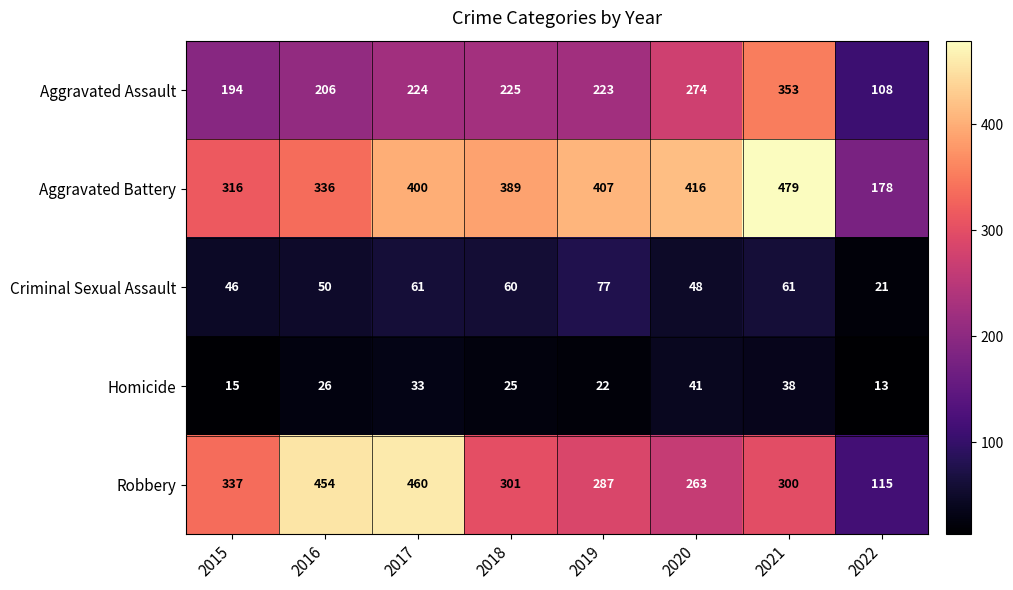

How many categories are shown in the chart?

8